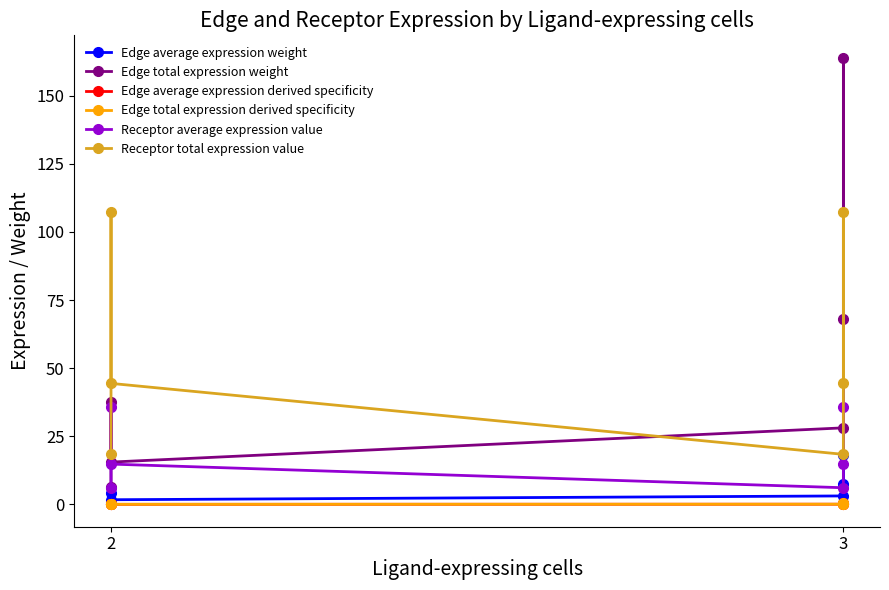

What is the sum of all Receptor total expression value values?

340.0